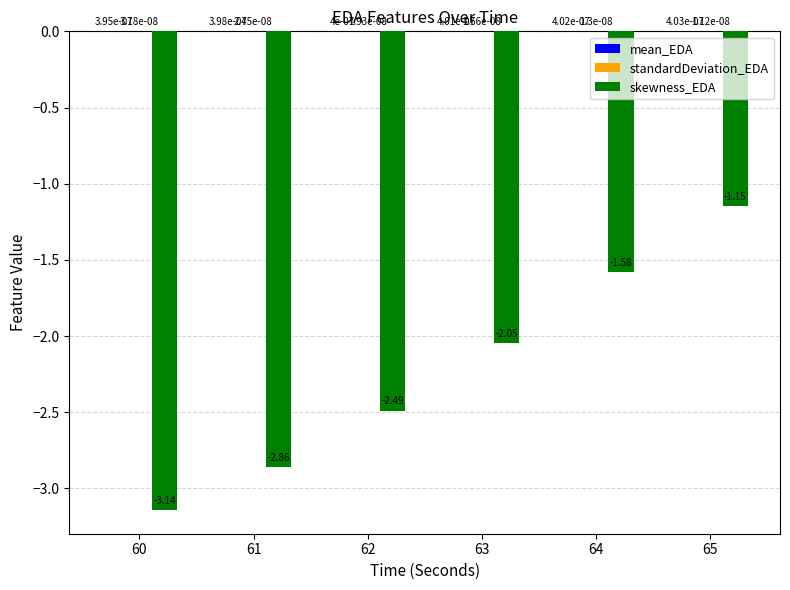

What is the sum of all skewness_EDA values?

-13.3